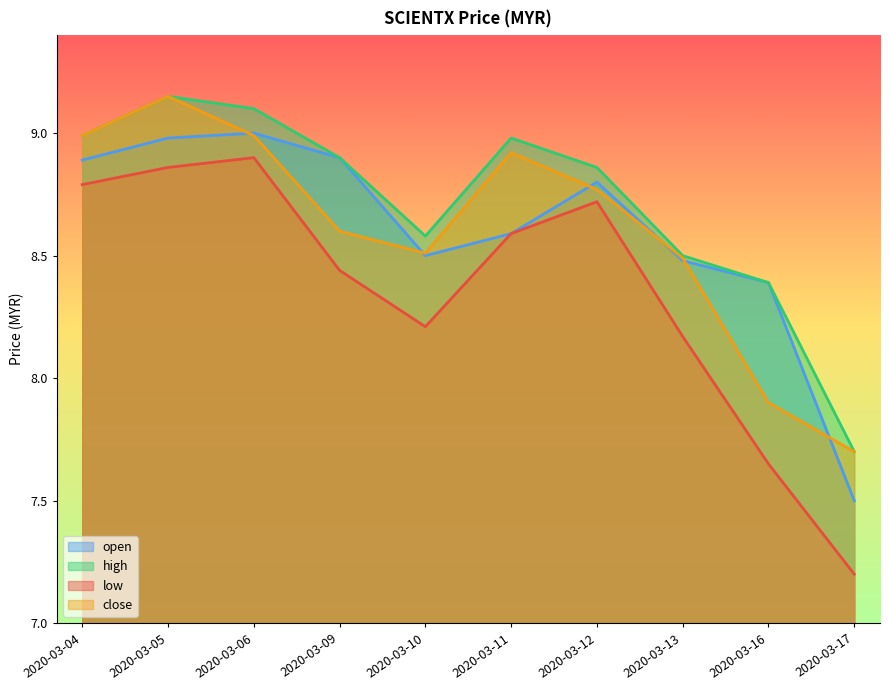

What is the sum of all low values?

83.5